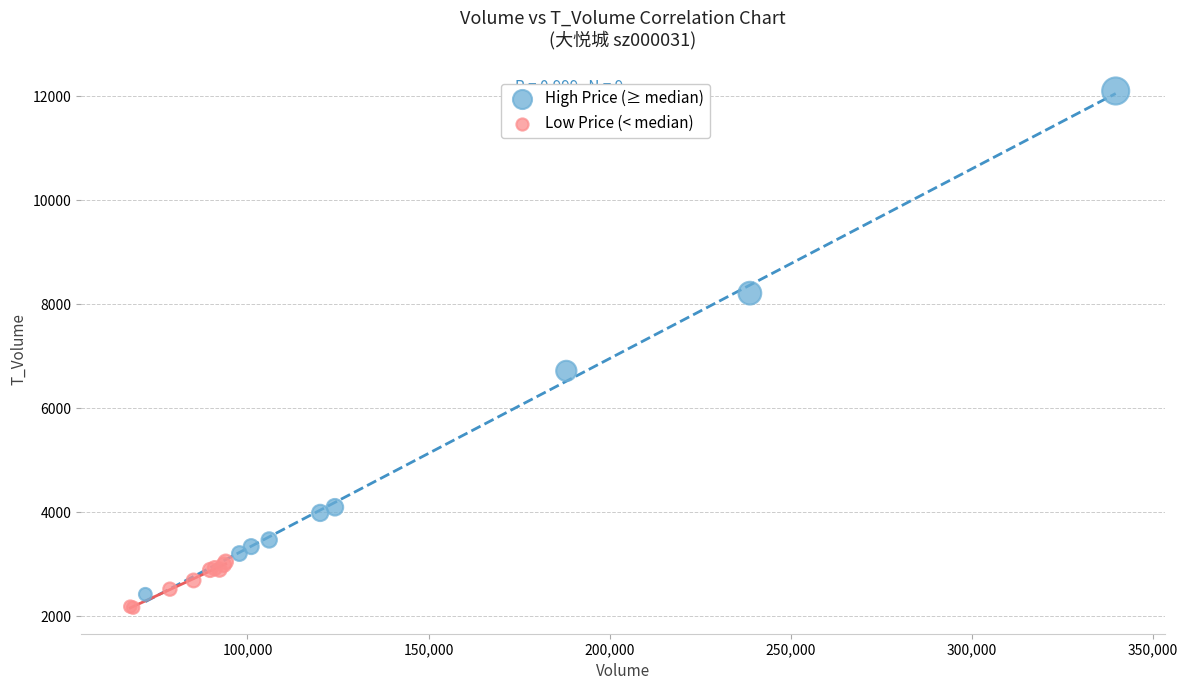

Which series has the widest spread of Y values?

High Price (≥ median)